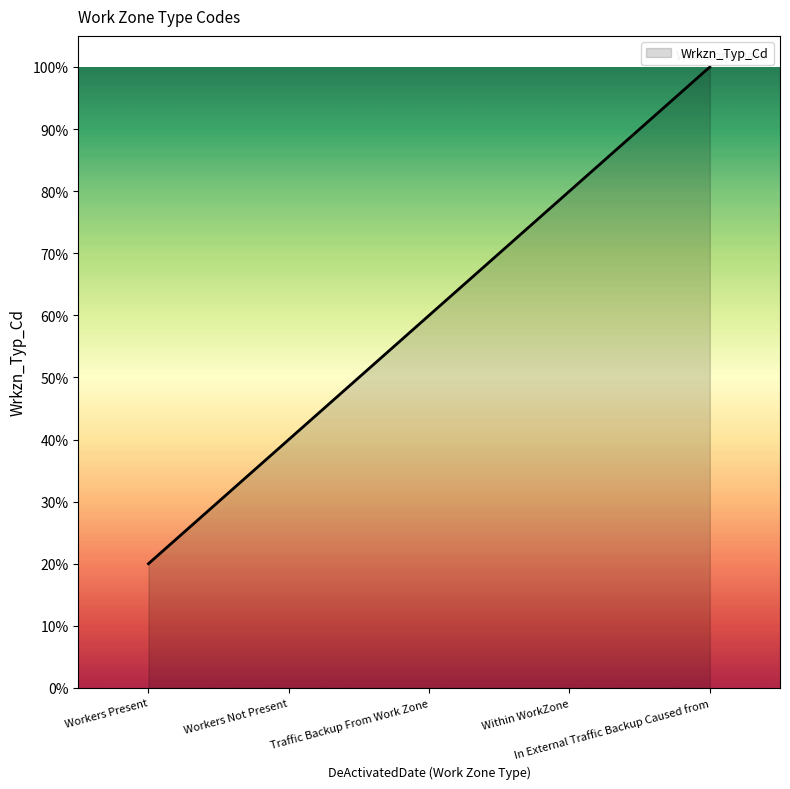

True or false: the data has more than 2 interior local peaks.

False